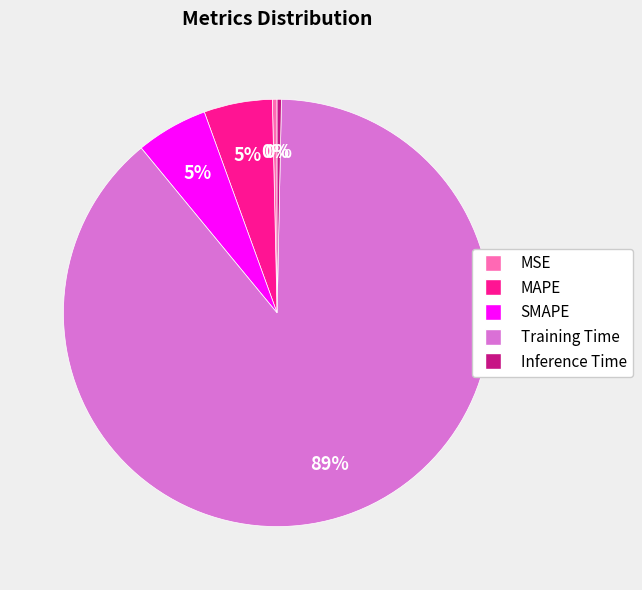

How many slices are in this pie chart?

5